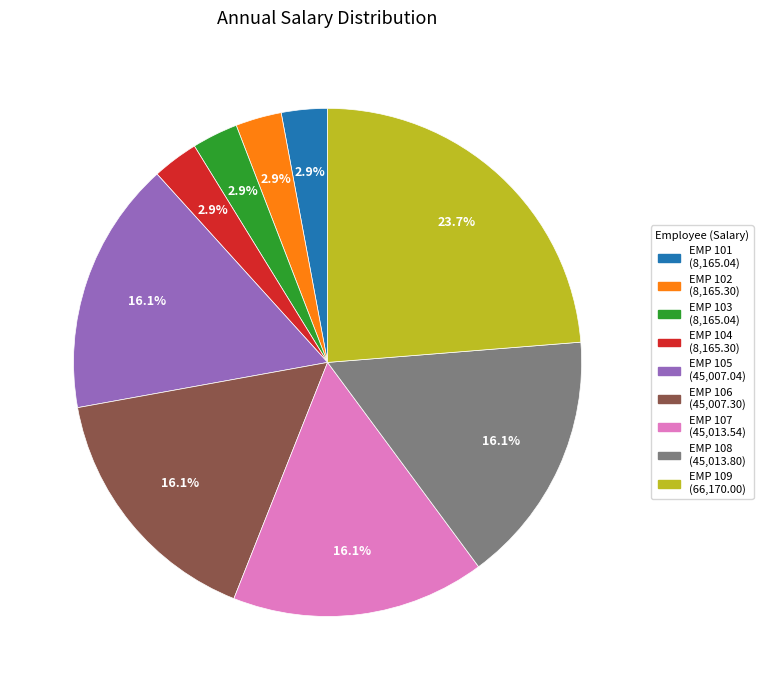

What percentage is the EMP 108 slice, to the nearest percent?

16%